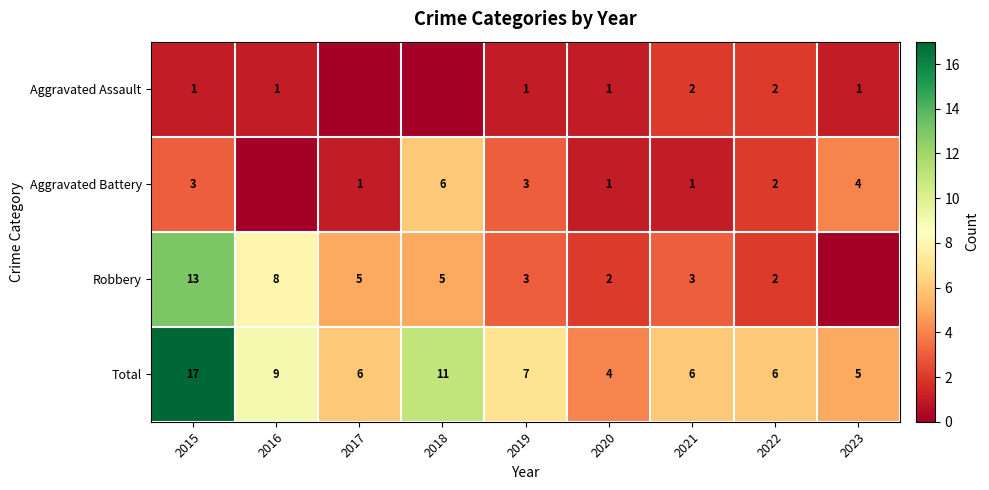

Which category has the highest value across all series?

2015